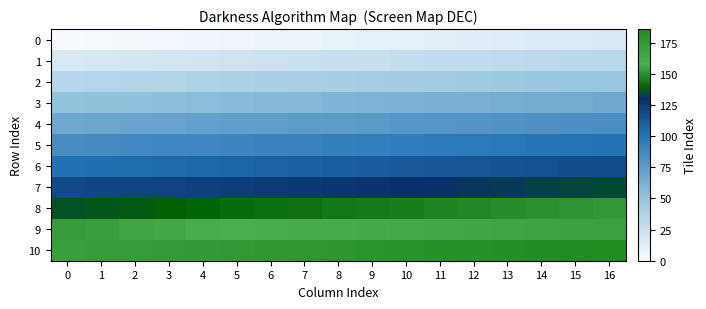

Which category has the highest value across all series?

16